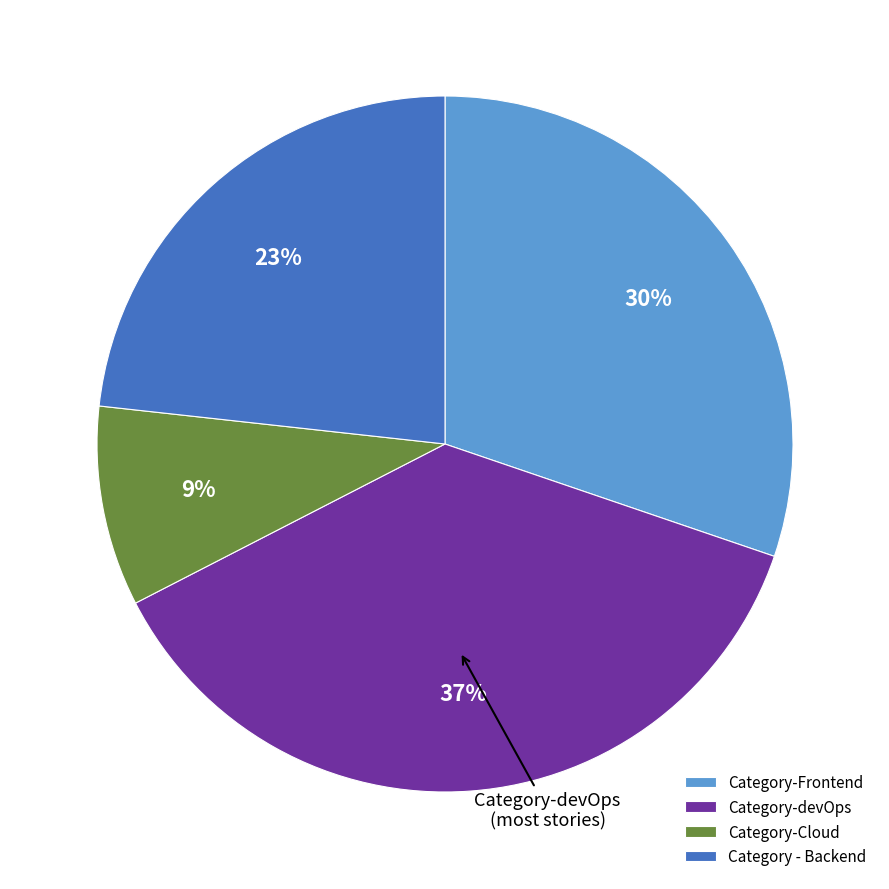

The Category-Frontend slice represents 30% of the pie. True or false?

True